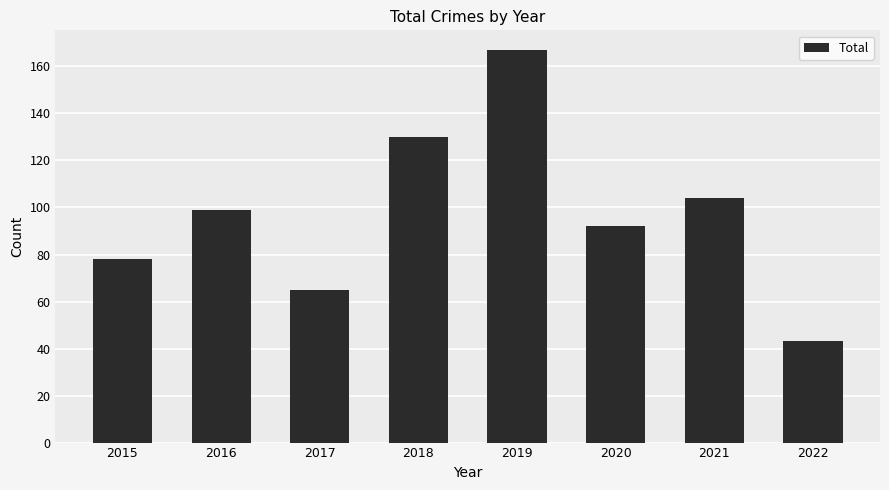

Where is the data nearest to the value 105?

2021